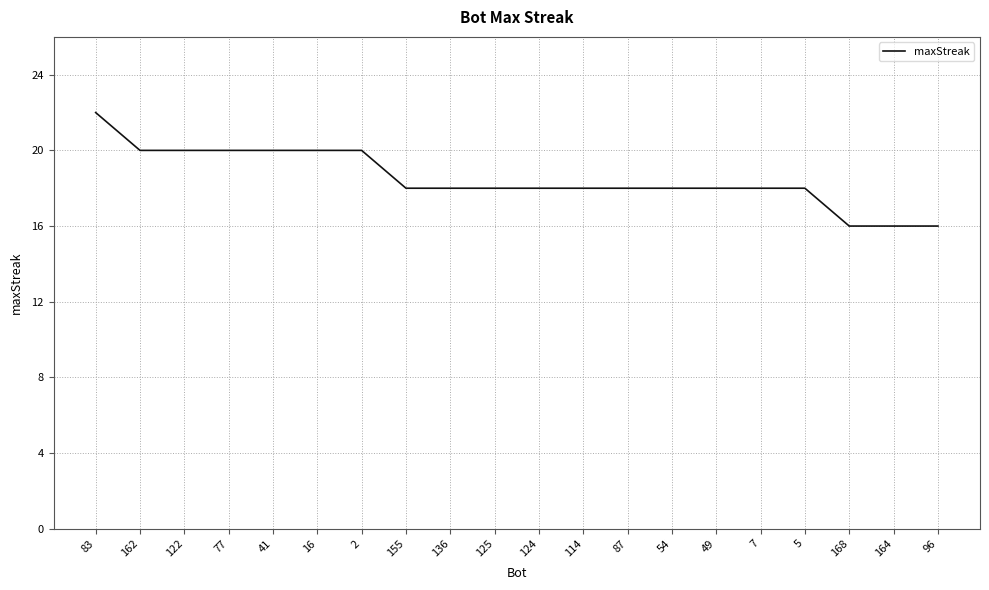

What is the ratio of the value at 7 to the value at 96?

1.1